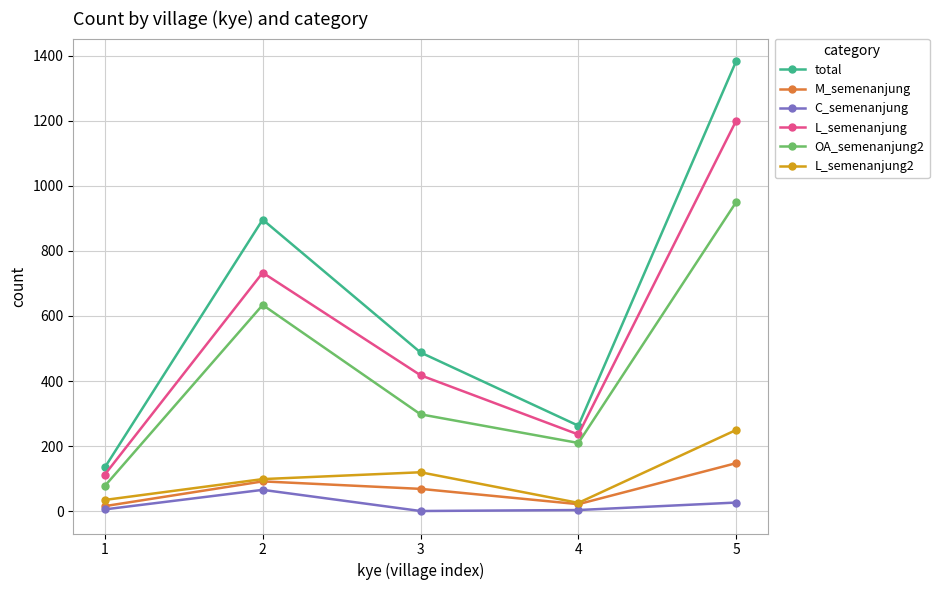

True or false: M_semenanjung has a value of 22 at 4.

True